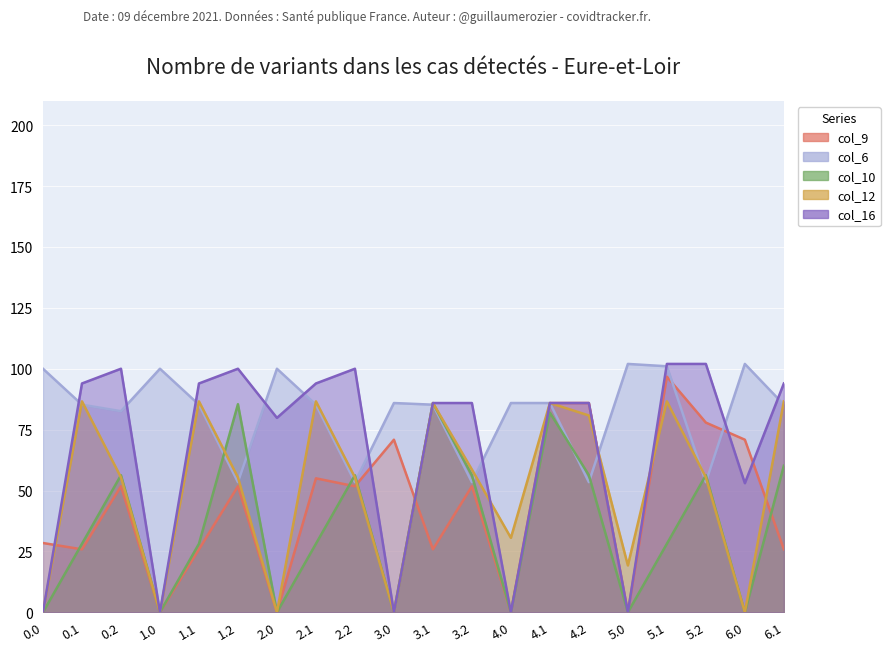

What position from the left is 1.0?

4